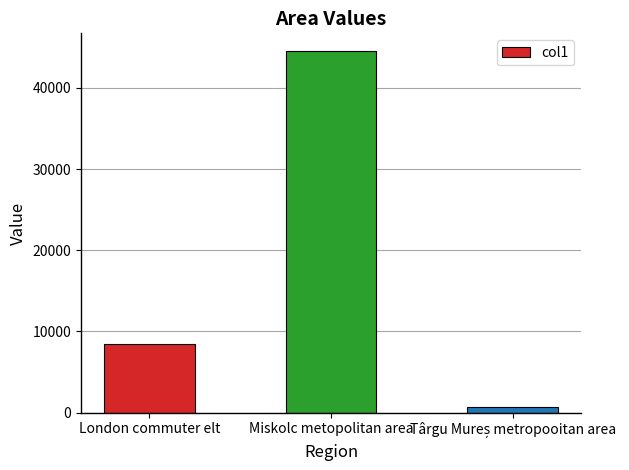

At which category does the chart reach its peak across all series?

Miskolc metopolitan area